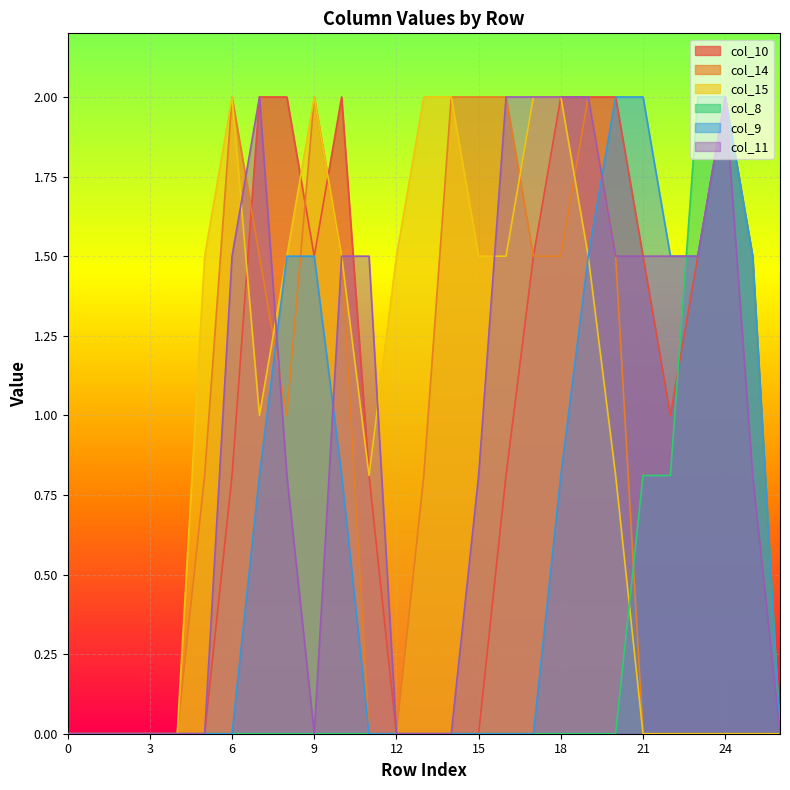

At which category is the sum across all series the highest?

19